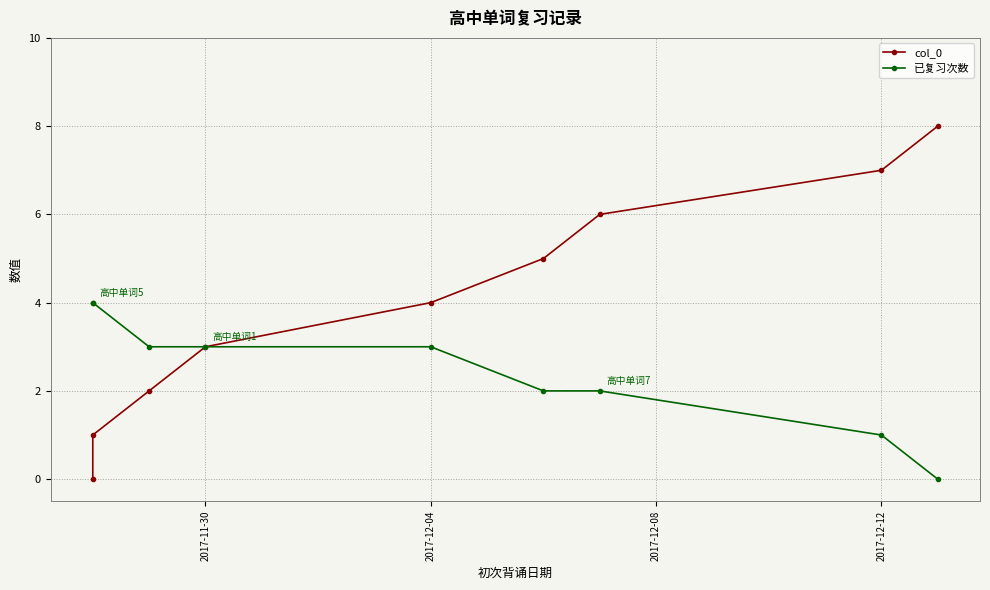

What is the average value of the 已复习次数 series?

2